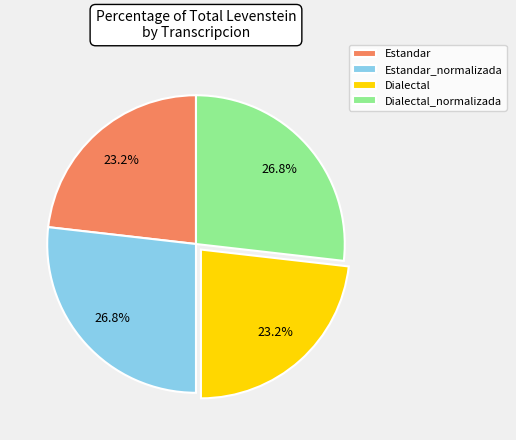

What is the ratio of the value at Dialectal_normalizada to the value at Estandar?

1.2